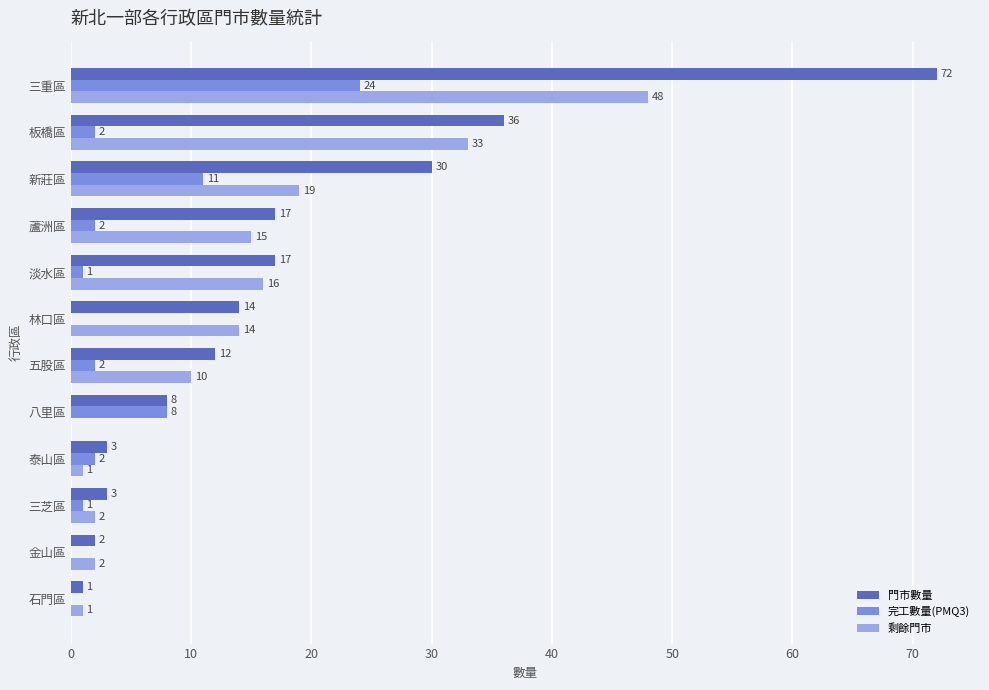

Is the value of 剩餘門市 at 三重區 greater than the value of 門市數量 at 三芝區?

Yes